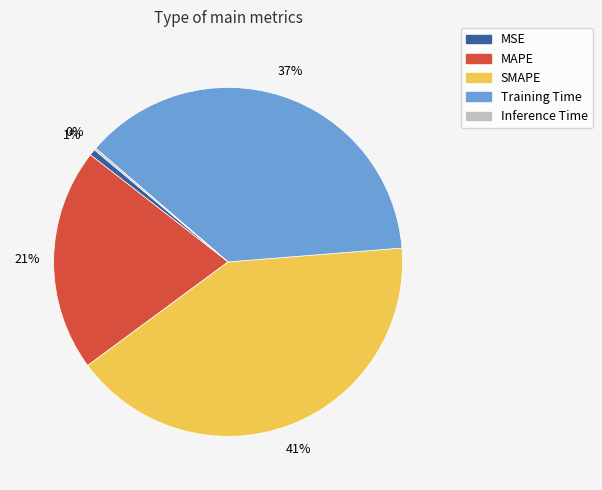

Is the sum of MSE and Training Time greater than half?

No